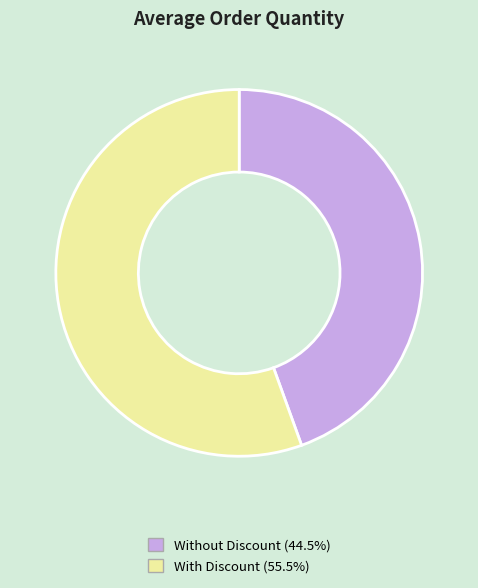

Rank the categories by value from highest to lowest.

With Discount, Without Discount